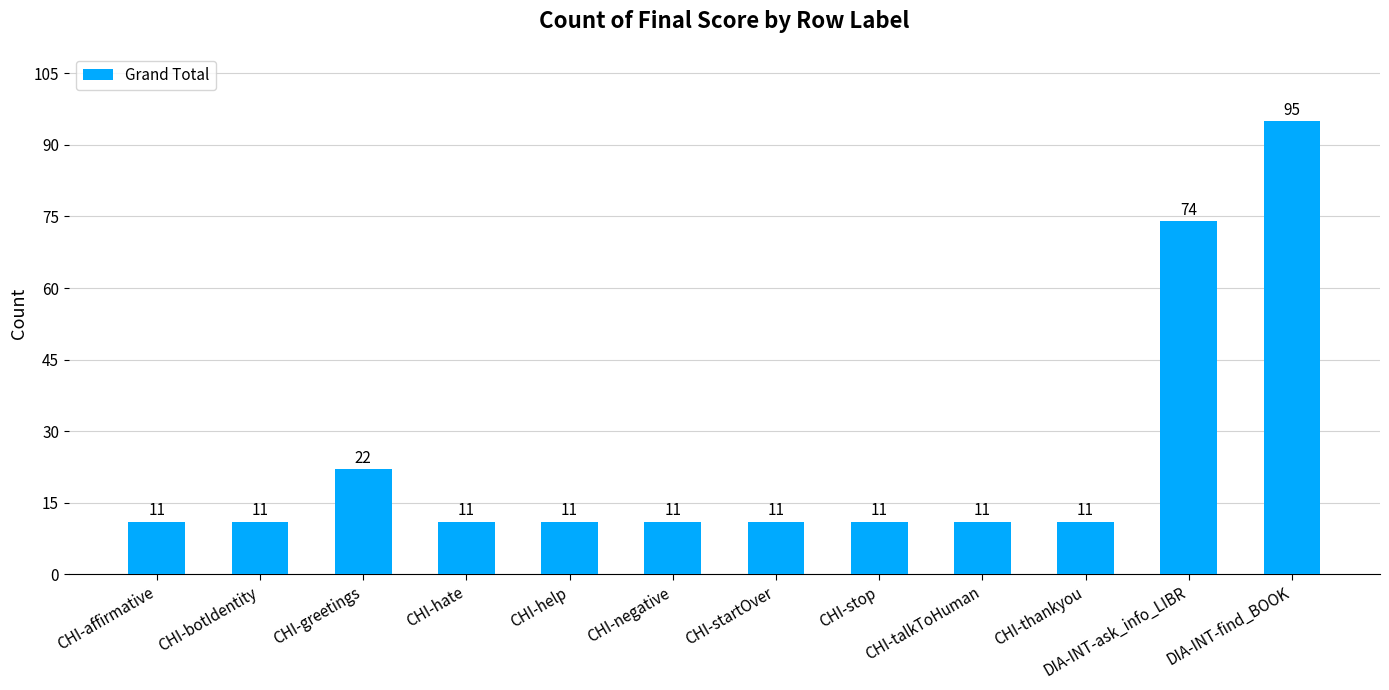

Reading left to right, transcribe all the data shown in this chart.

11	11	22	11	11	11	11	11	11	11	74	95